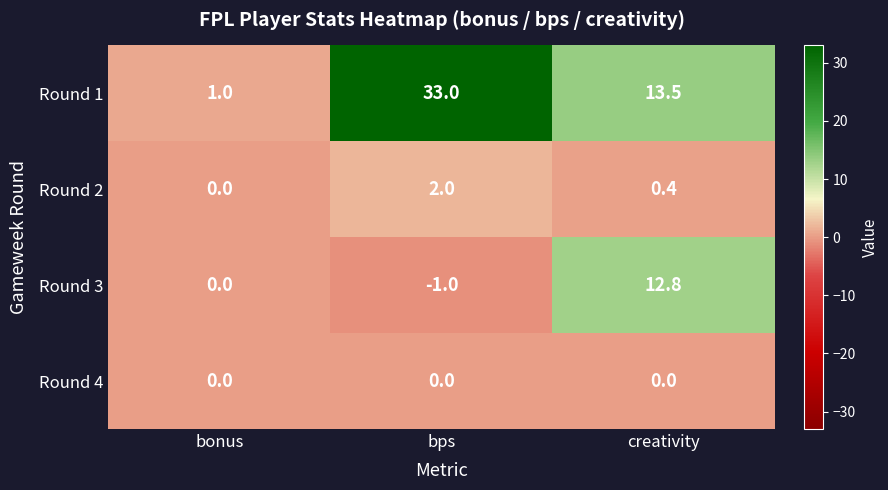

Where is Round 1 nearest to the value 17?

creativity